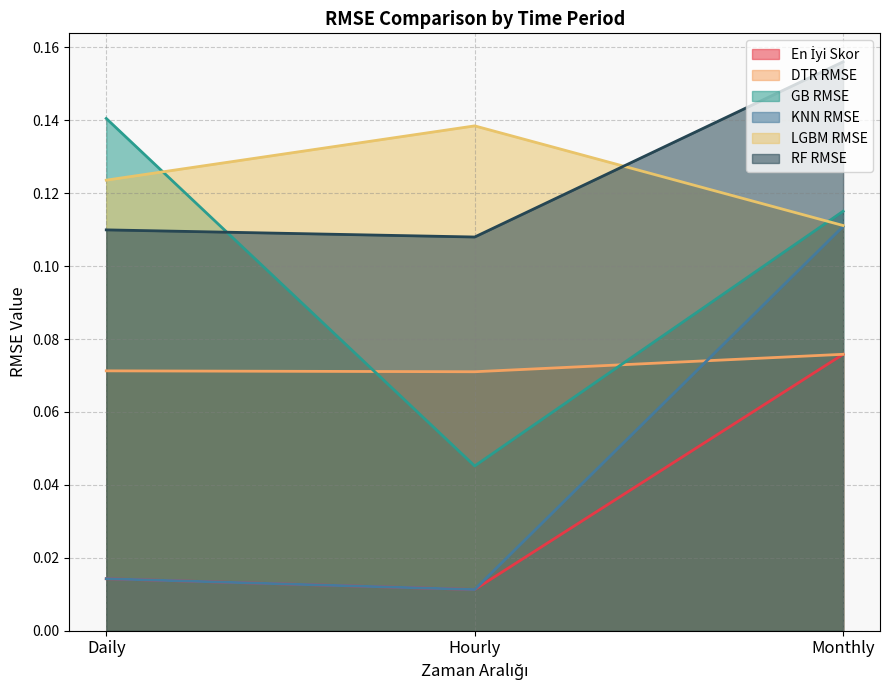

Which category has the lowest value across all series?

Hourly